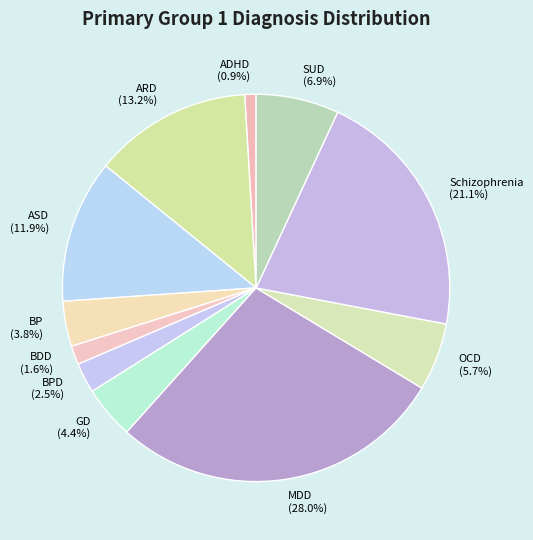

Does any single category account for the majority?

No